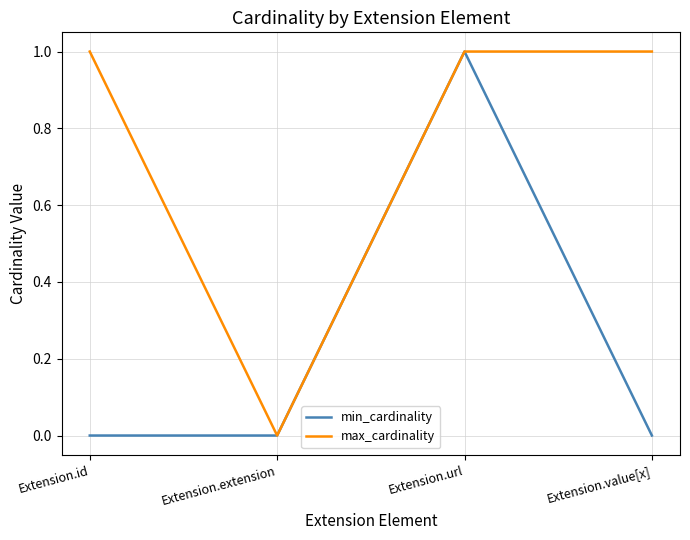

What is the difference between the max_cardinality values at Extension.extension and Extension.id?

1